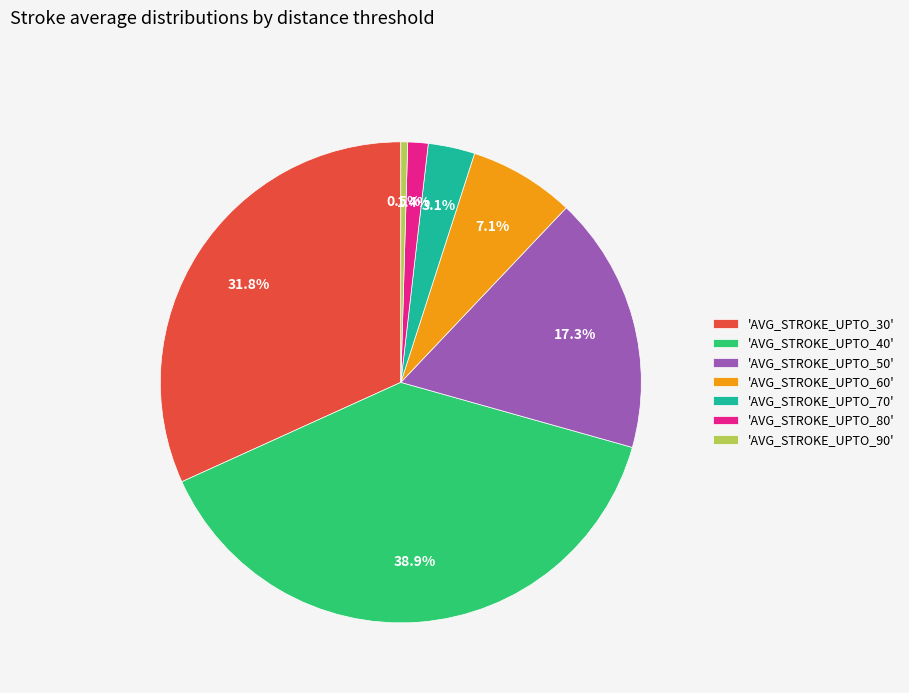

What is the smallest slice in the pie chart?

'AVG_STROKE_UPTO_90'